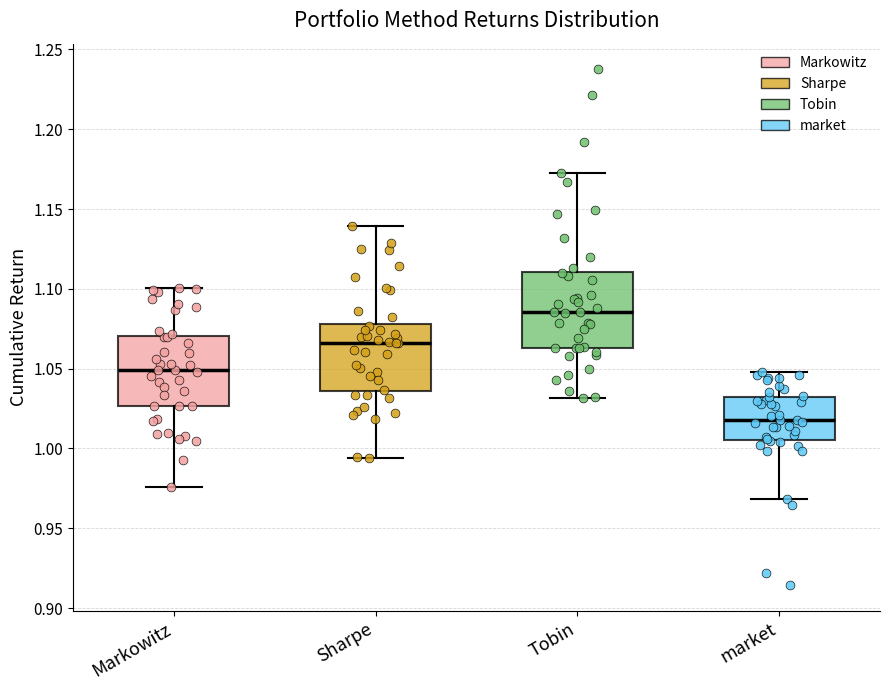

Reading left to right, read every box against the y-axis: the position of its median line, the range the box covers, and the ends of its whiskers. The values are not printed on the chart, so give them approximately, as read against the axis.

Markowitz: median 1.050, box 1.025 to 1.070, whiskers 0.975 to 1.100
Sharpe: median 1.065, box 1.035 to 1.080, whiskers 0.995 to 1.140
Tobin: median 1.085, box 1.065 to 1.110, whiskers 1.030 to 1.175
market: median 1.020, box 1.005 to 1.030, whiskers 0.970 to 1.050